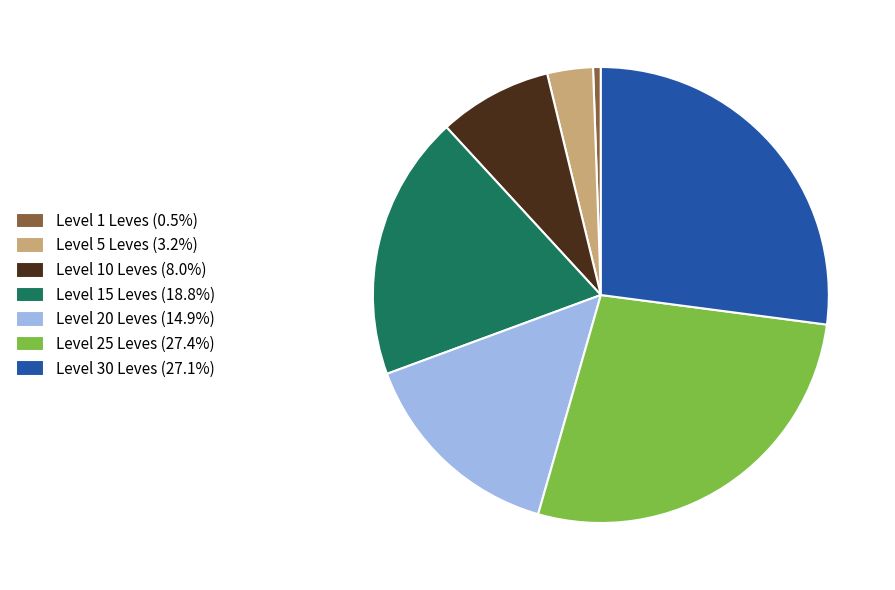

Count the number of slices in the pie.

7